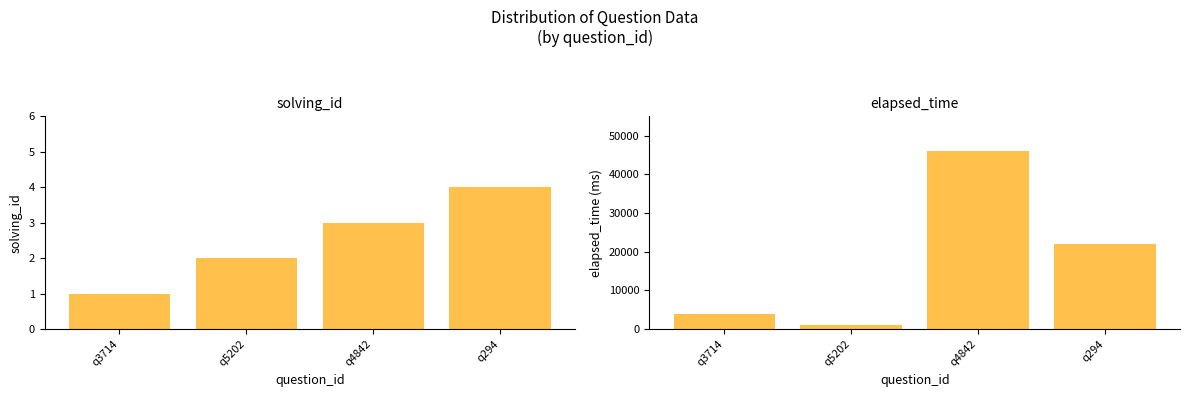

Are the bars horizontal?

No